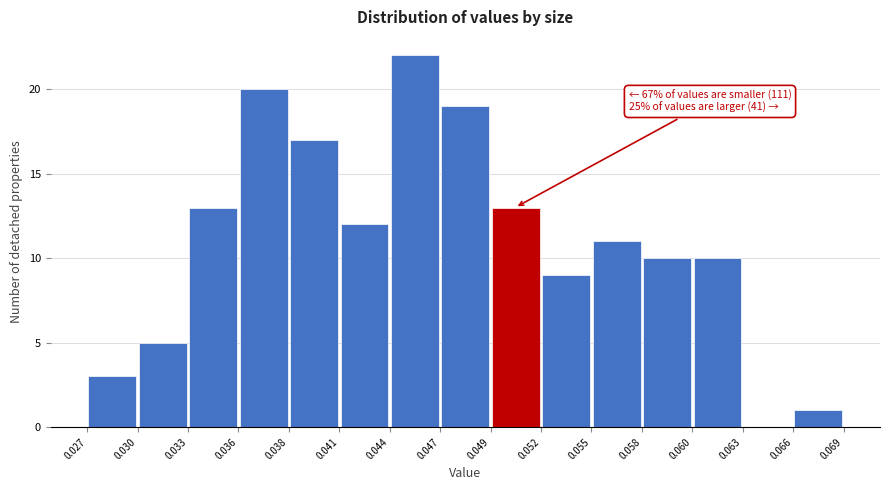

Which range on the x-axis has the tallest bar?

0.044 to 0.047